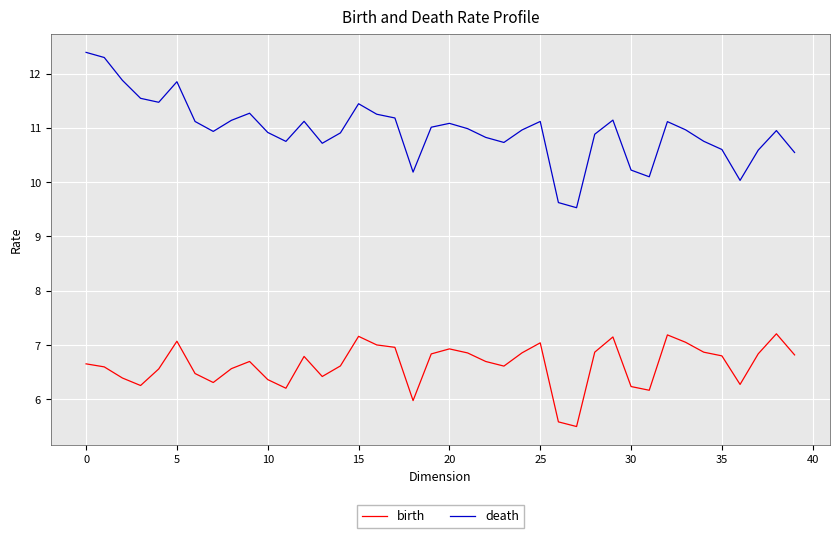

Rank the series by their average value, from lowest to highest.

birth, death